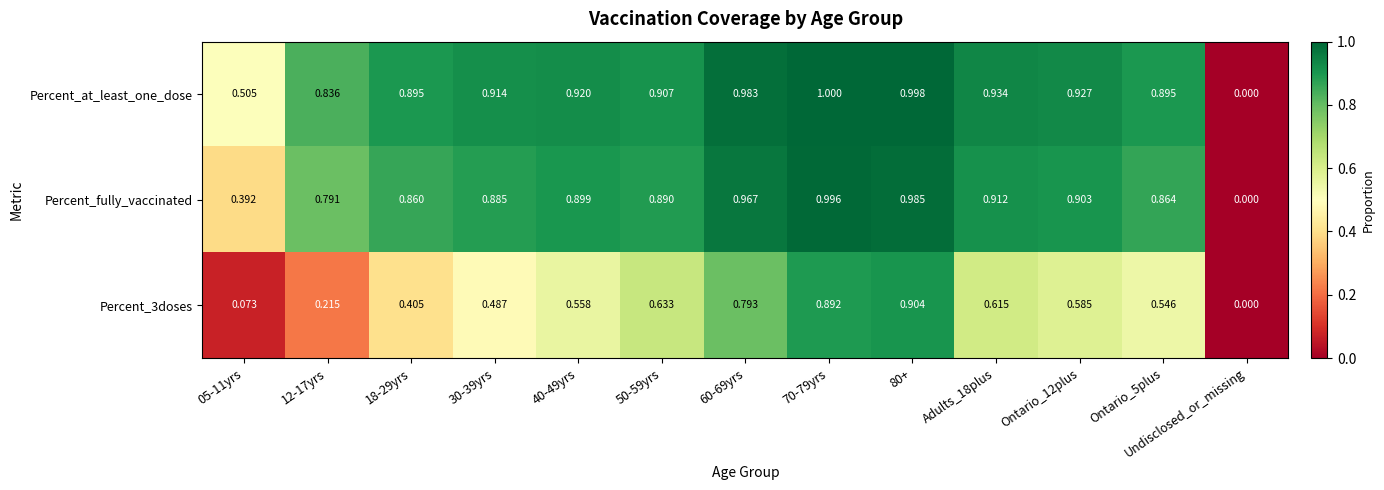

At which label is Percent_fully_vaccinated closest to 0?

Undisclosed_or_missing